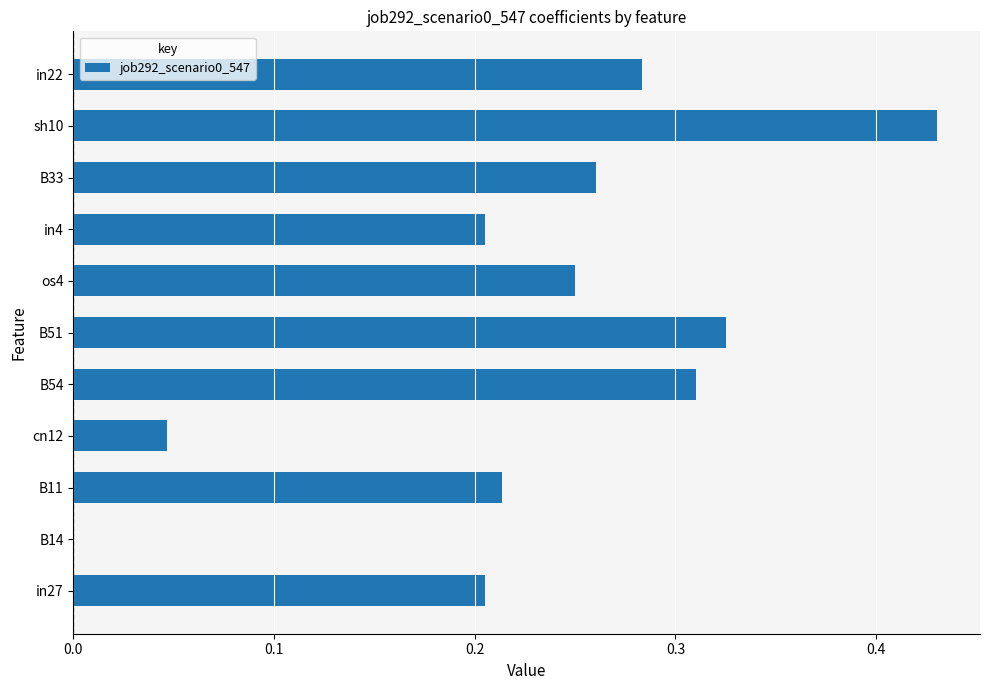

At which category does the chart reach its peak across all series?

sh10